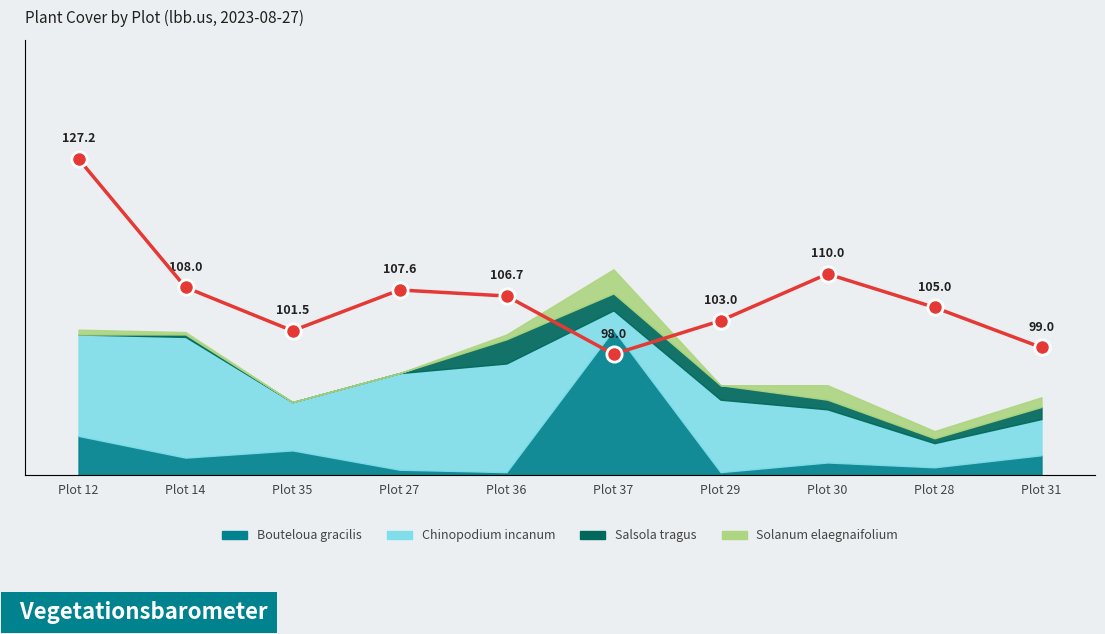

How many points are higher than both their immediate neighbors (excluding endpoints)?

2